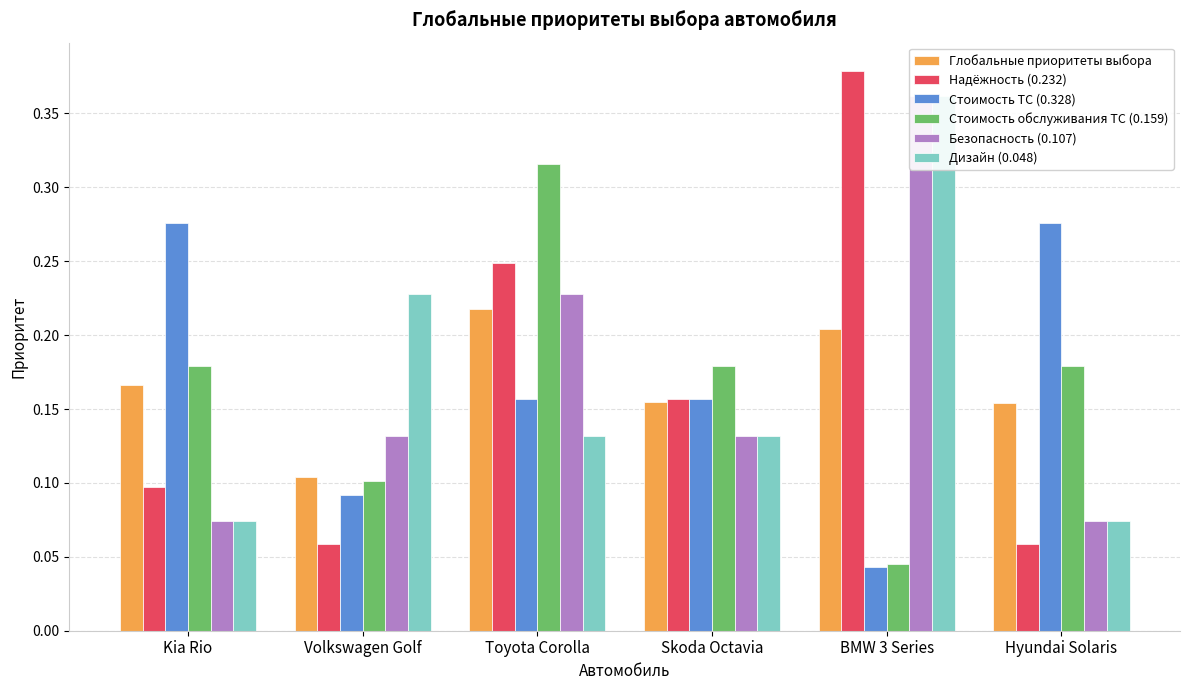

What is the label of the 5th bar from the right?

Volkswagen Golf